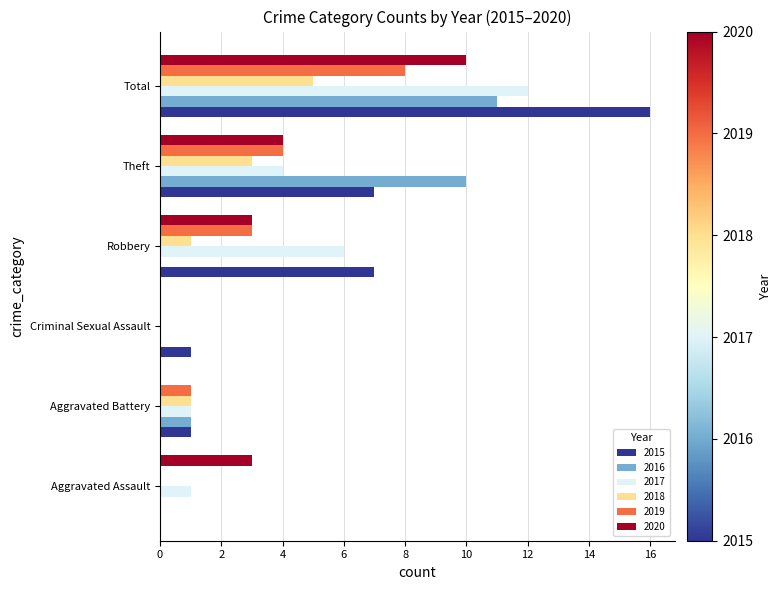

Which series has the largest total across all categories?

2015